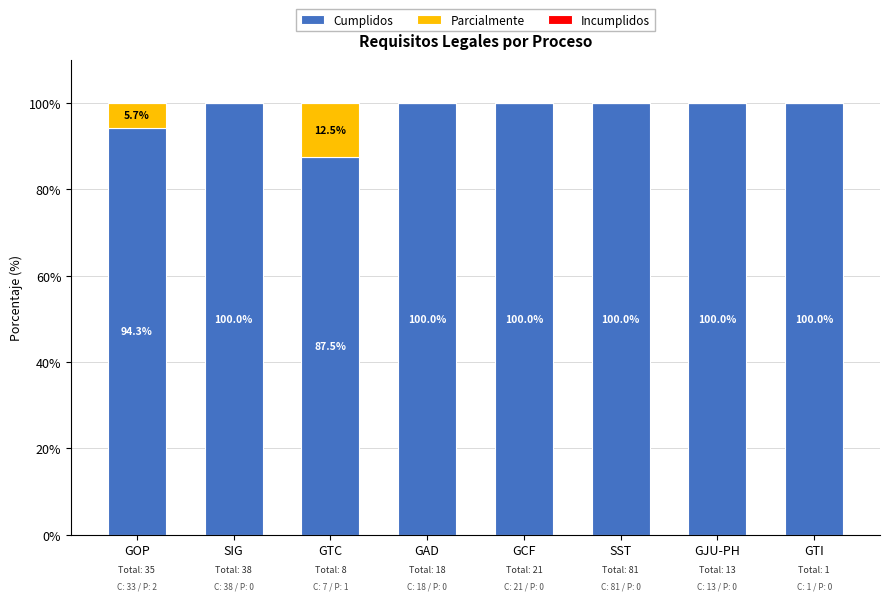

What is the sum of all Cumplidos values?

781.8